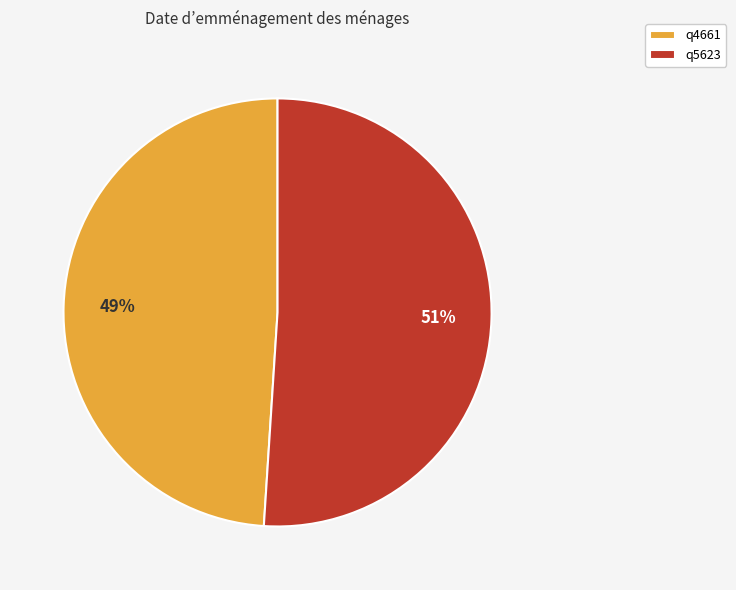

What is the largest slice in the pie chart?

q5623